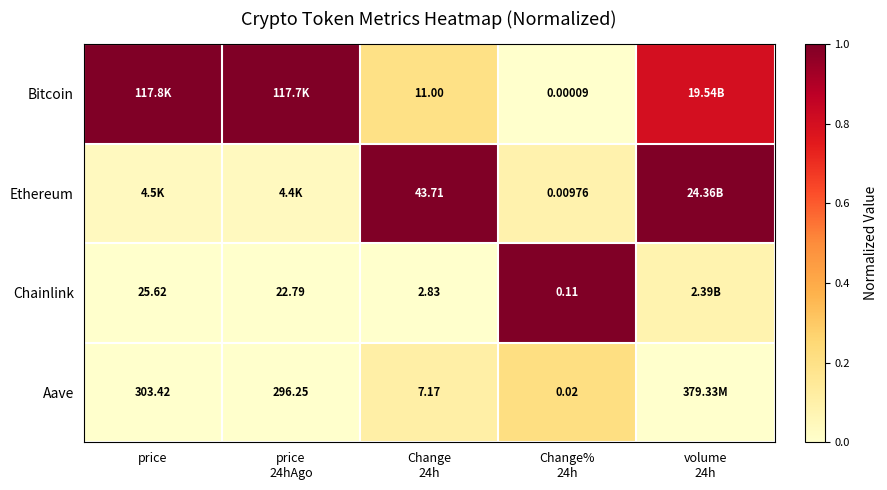

Between price and price
24hAgo, which is larger?

price